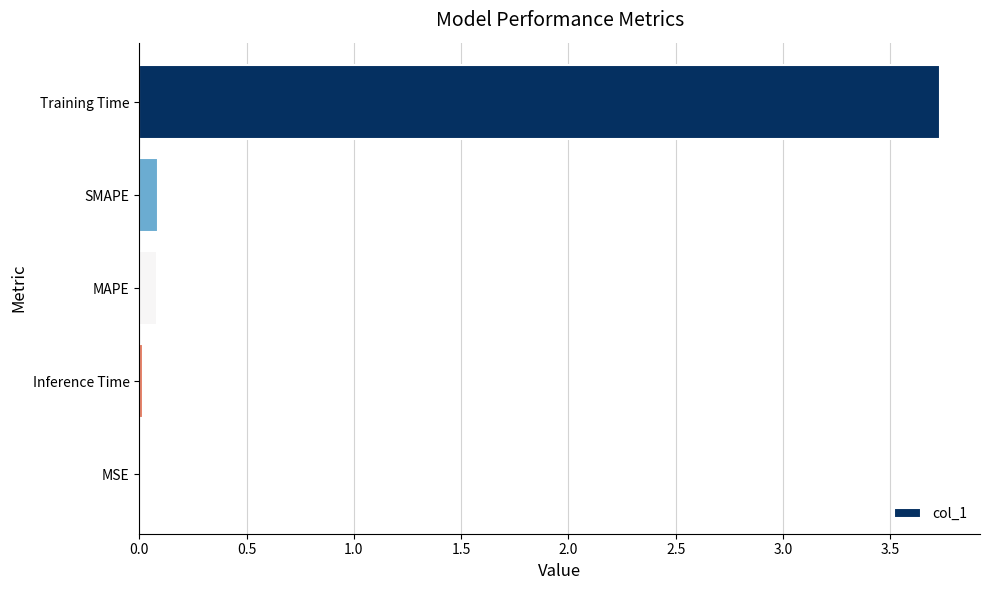

What is the sum of all values?

3.9